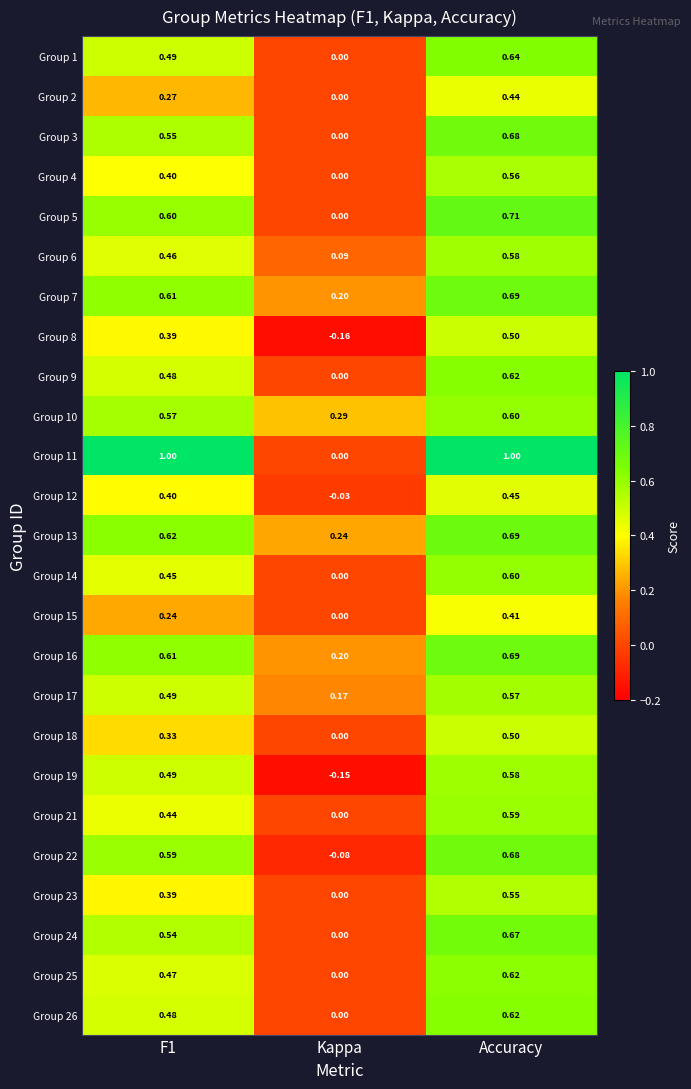

Which category has the lowest value across all series?

Kappa